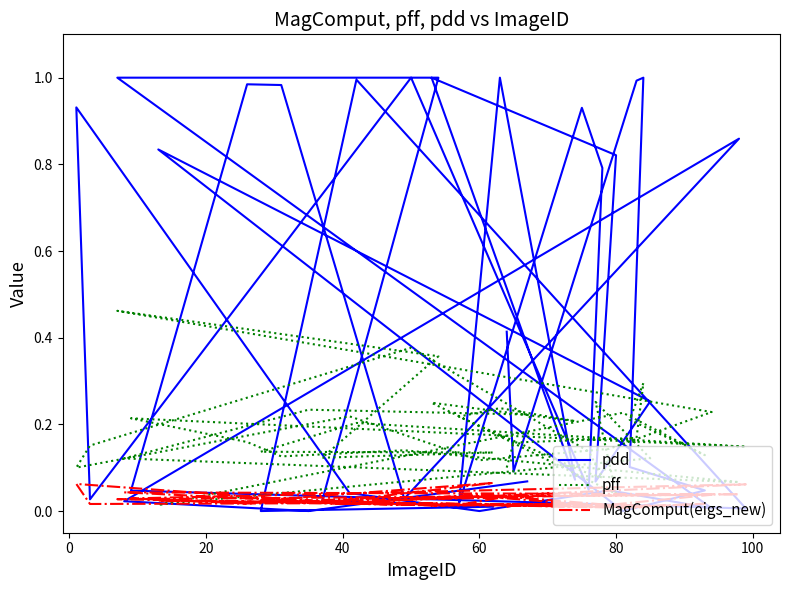

Reading left to right, what are all the values shown in this chart?

pdd: 0.4	0.1	1.0	1.0	0.1	0.0	0.0	0.8	0.3	0.1	0.8	1.0	0.1	1.0	0.0	0.9	0.8	0.0	1.0	0.0	0.9	0.0	0.0	0.0	0.0	1.0	1.0	0.0	0.0	0.0	1.0	0.0	0.0	1.0	1.0	0.0	0.9	0.0	0.0	0.1
pff: 0.1	0.2	0.2	0.3	0.2	0.1	0.2	0.0	0.1	0.3	0.0	0.2	0.2	0.2	0.2	0.1	0.1	0.1	0.4	0.2	0.1	0.2	0.1	0.1	0.2	0.5	0.4	0.1	0.1	0.1	0.2	0.1	0.2	0.2	0.1	0.1	0.1	0.1	0.2	0.2
MagComput(eigs_new): 0.0	0.0	0.0	0.0	0.0	0.0	0.0	0.0	0.0	0.0	0.0	0.0	0.0	0.0	0.0	0.0	0.0	0.0	0.0	0.0	0.1	0.0	0.0	0.0	0.0	0.0	0.0	0.0	0.1	0.0	0.0	0.1	0.0	0.0	0.0	0.0	0.0	0.0	0.0	0.0